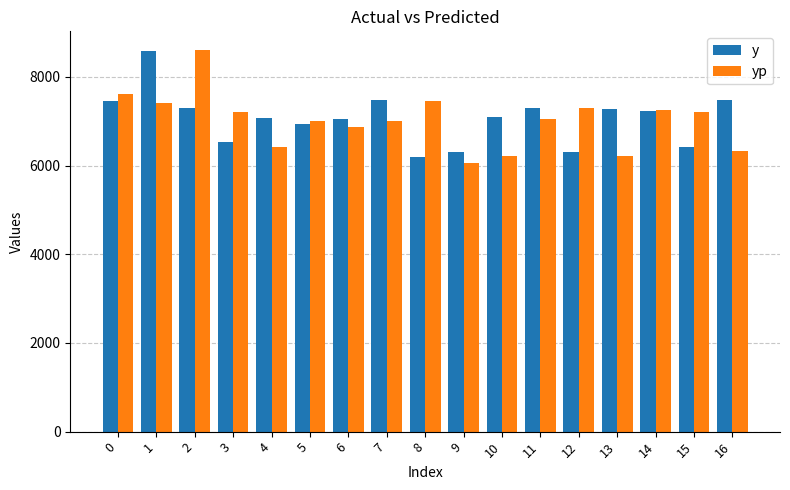

Does the chart contain stacked bars?

No